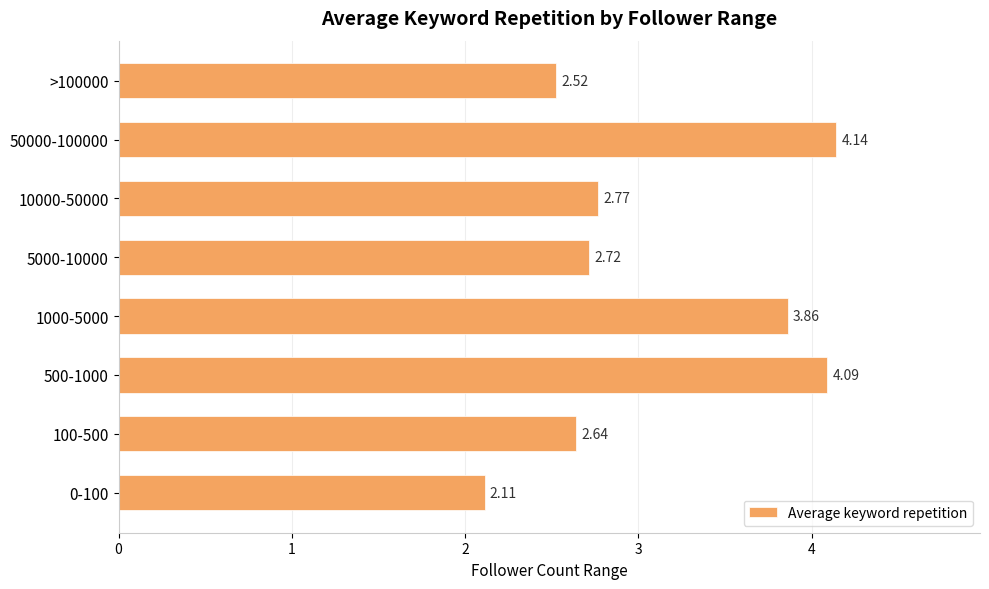

What is the sum of the values at 10000-50000 and 50000-100000?

6.9